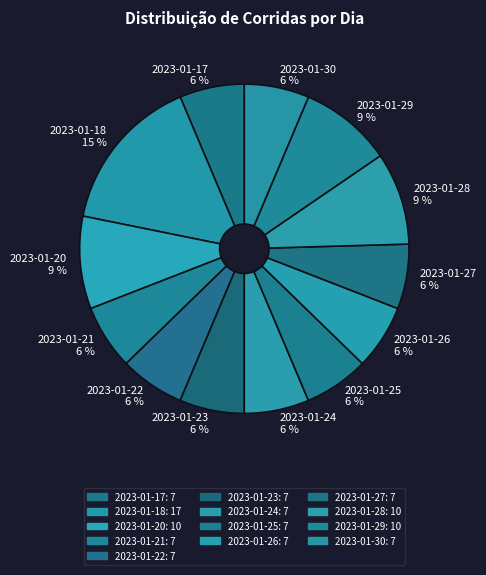

Combined, do 2023-01-17 and 2023-01-21 account for over 50%?

No